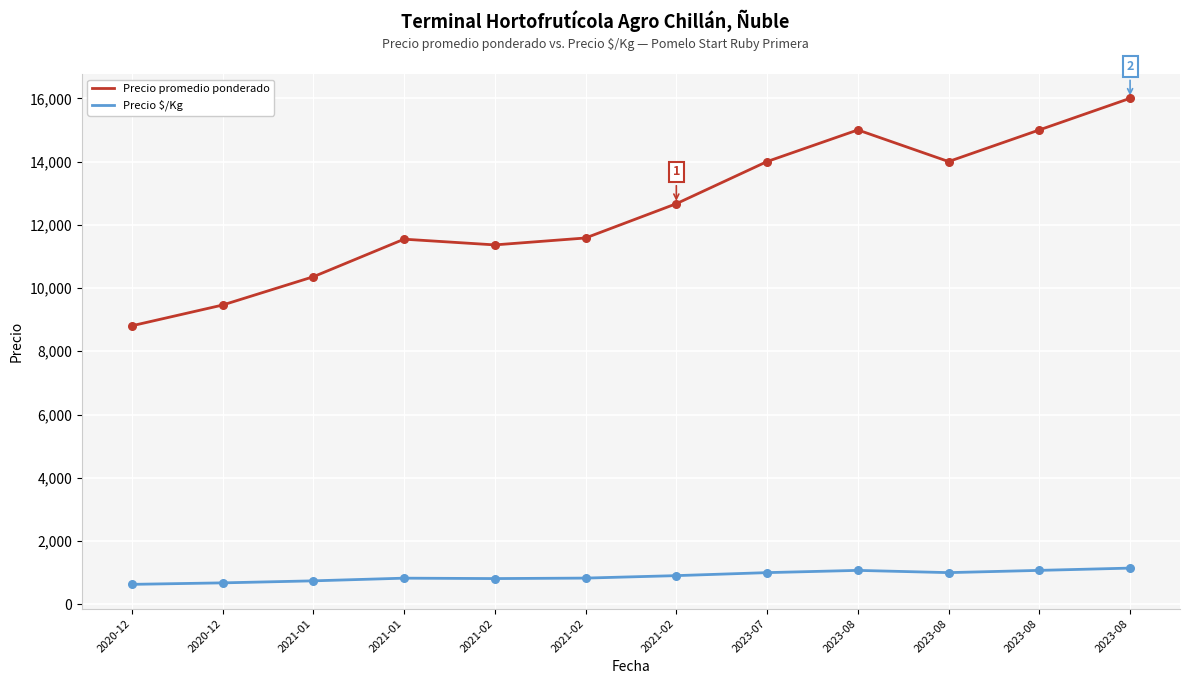

At which category is the sum across all series the highest?

2023-08